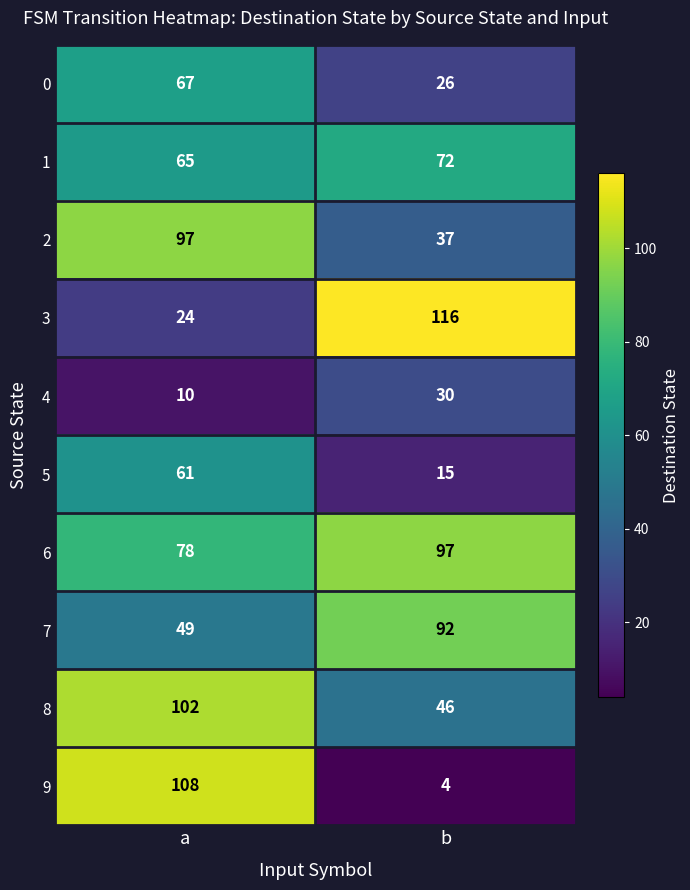

What is the total value across all series at a?

661